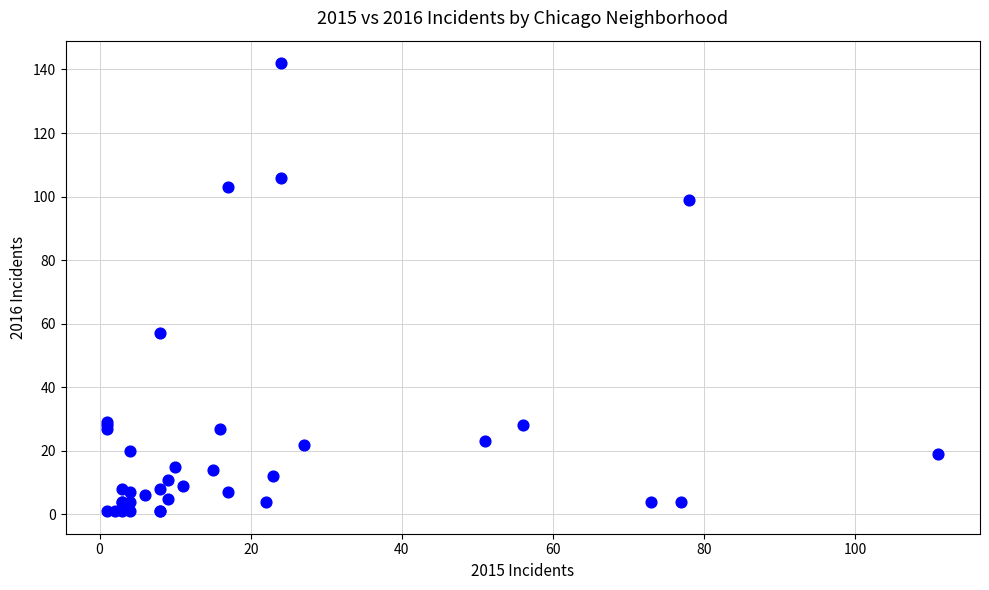

What Y value in the scatter plot is closest to 71?

57